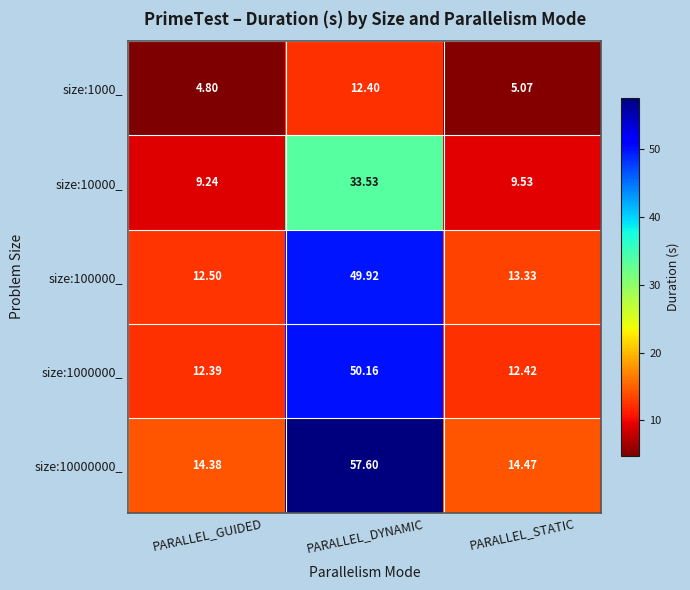

At which category is the sum across all series the highest?

PARALLEL_DYNAMIC